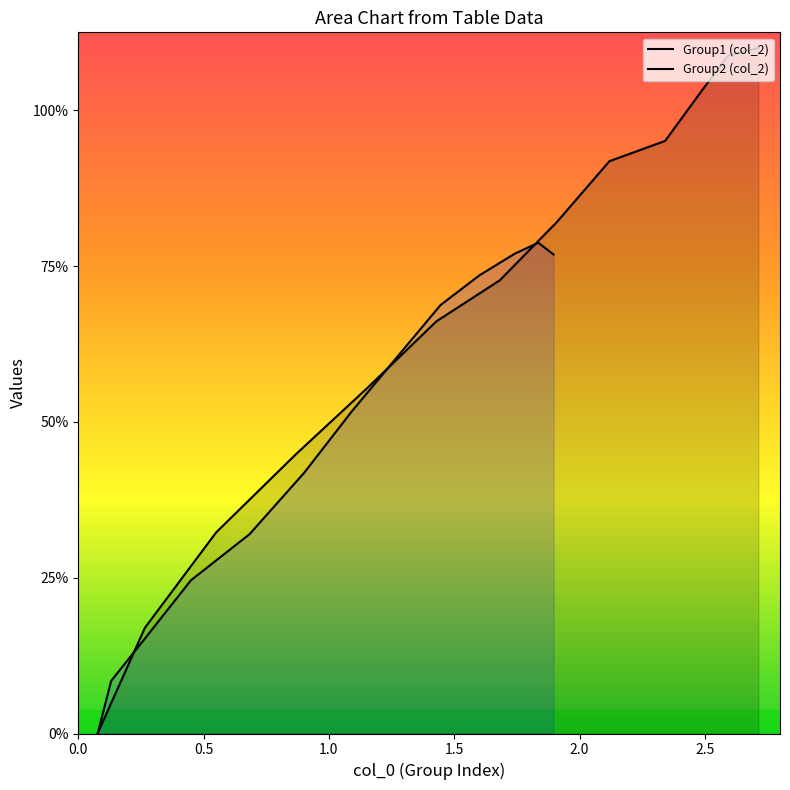

True or false: Group2 (col_2) has more than 1 interior local peaks.

False